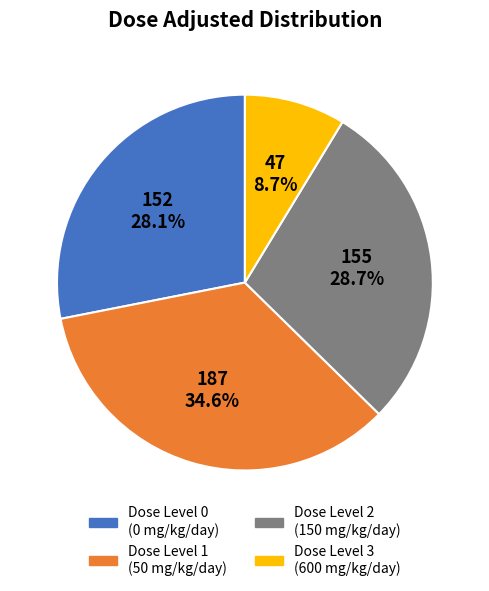

Count the number of slices in the pie.

4